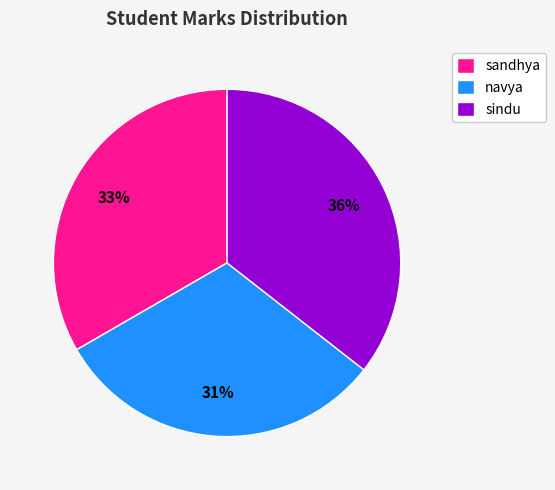

Which has a higher value, sandhya or sindu?

sindu